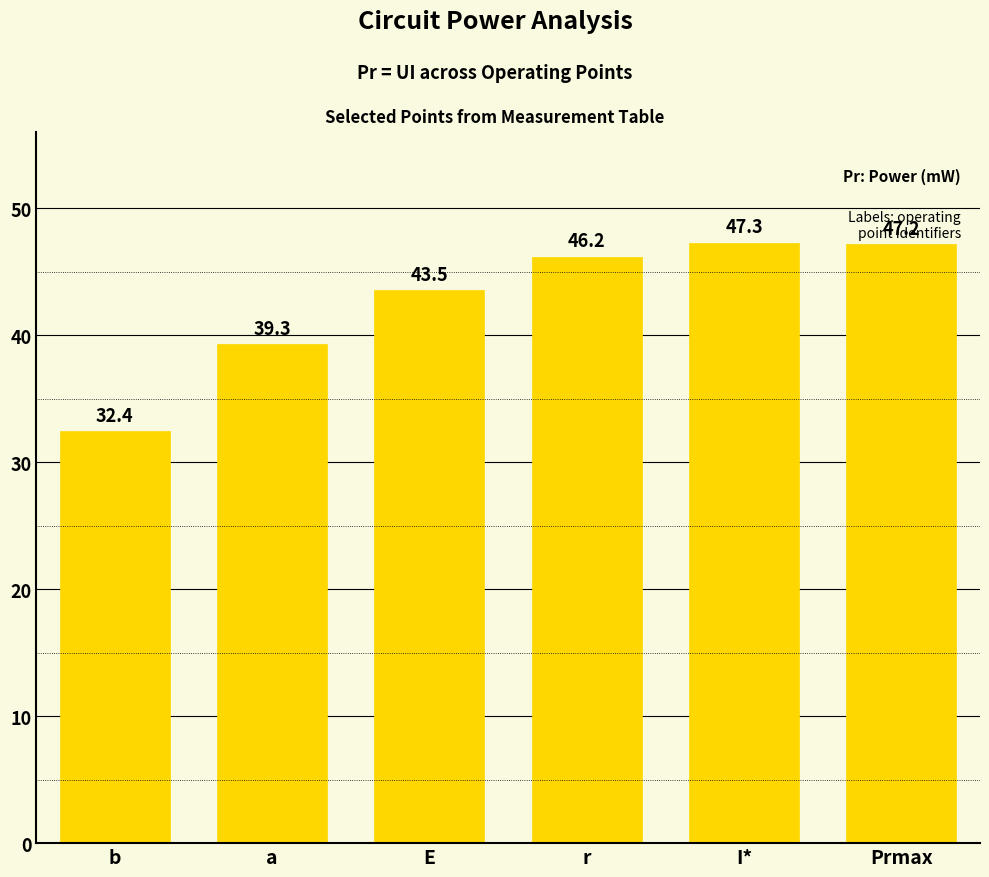

What is the difference between the second highest and second lowest values?

7.9